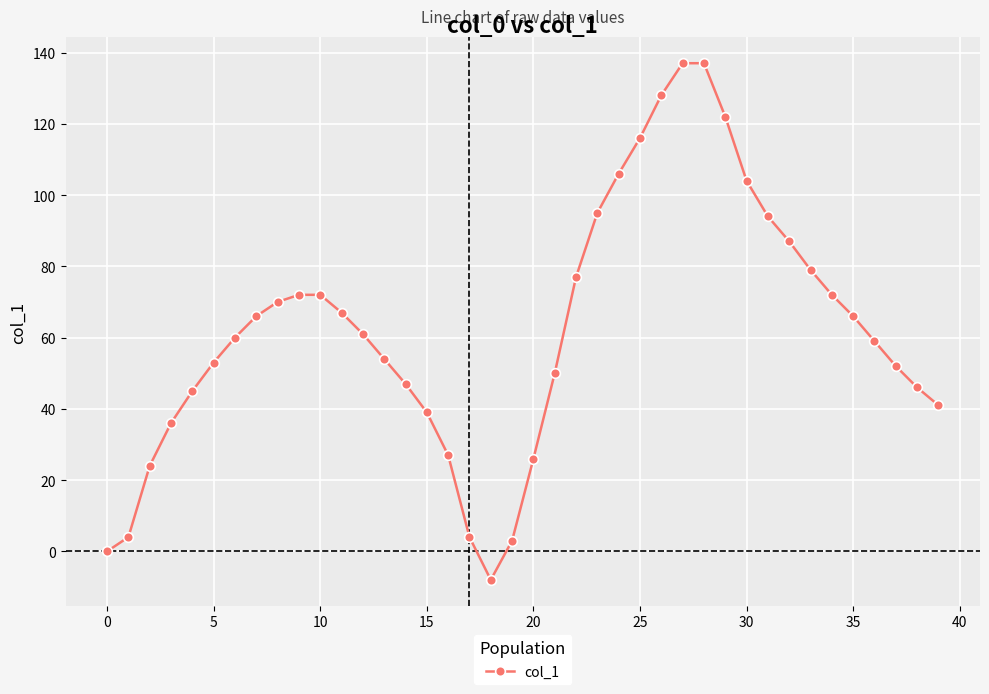

What is the sum of all values?

2490